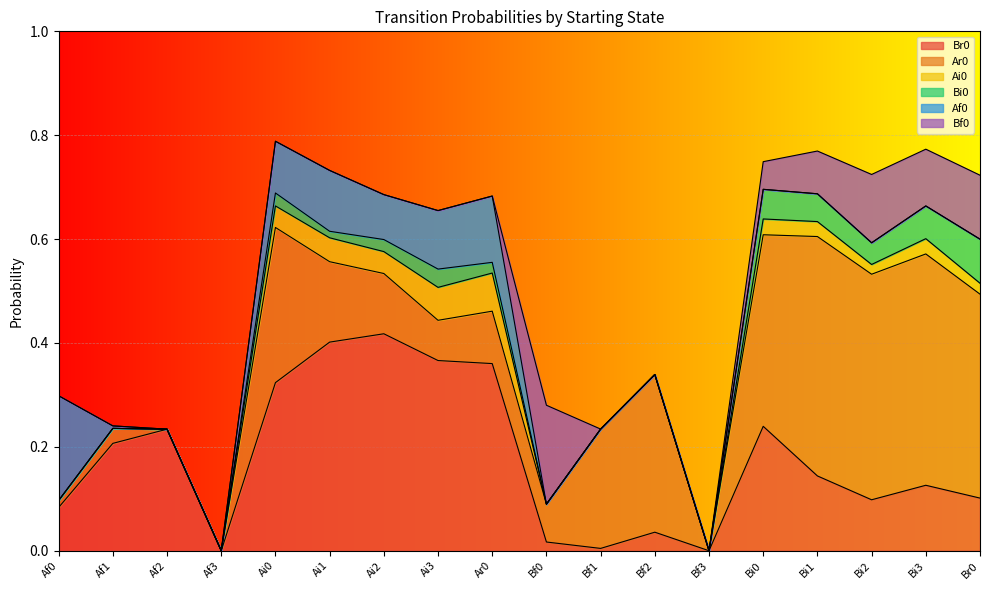

What is the value of the Br0 point at the 5th from the left?

0.3